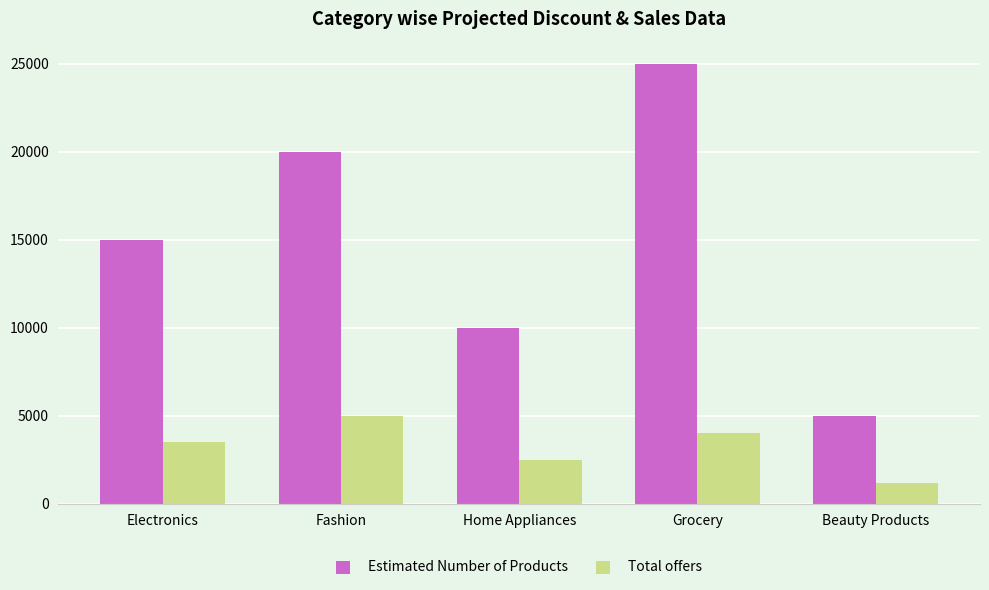

Is it true that Total offers equals 1485 at Home Appliances?

False